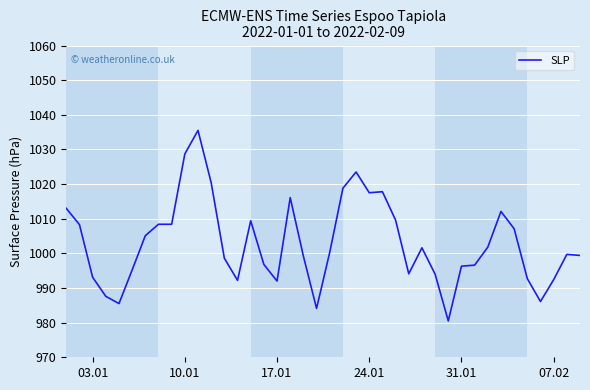

What is the smallest value displayed?

980.5